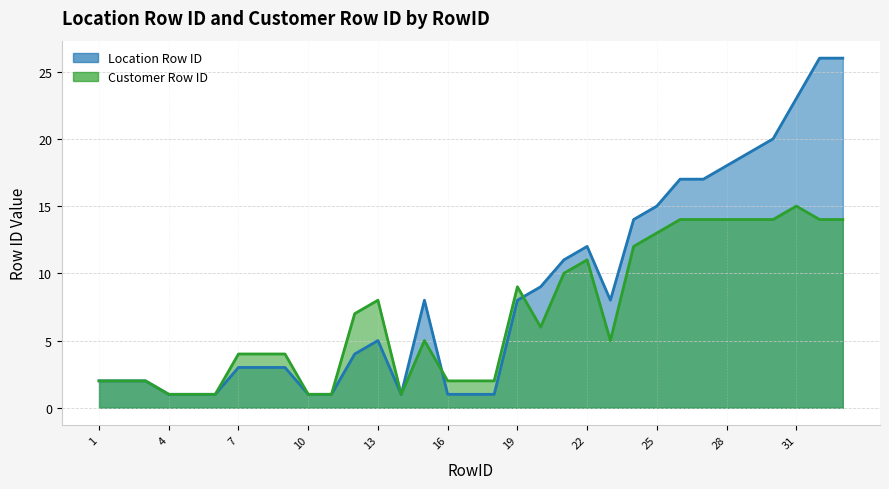

Is the value of Customer Row ID at 5 greater than the value of Location Row ID at 2?

No